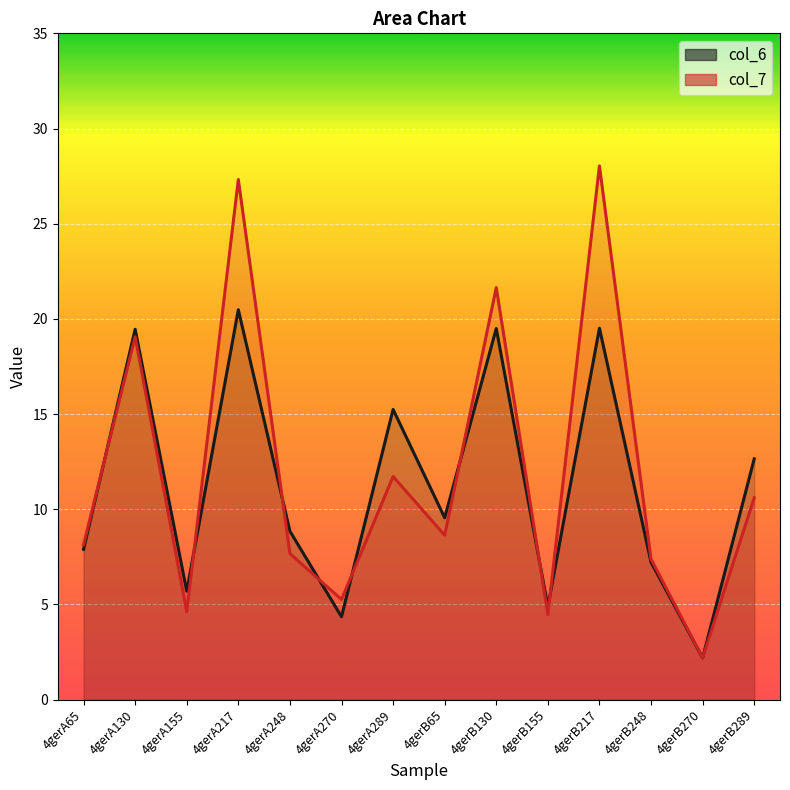

Reading left to right, extract all data points from this chart.

4gerA65=7.9	4gerA130=19.5	4gerA155=5.7	4gerA217=20.5	4gerA248=8.8	4gerA270=4.4	4gerA289=15.2	4gerB65=9.6	4gerB130=19.5	4gerB155=4.9	4gerB217=19.5	4gerB248=7.2	4gerB270=2.2	4gerB289=12.6